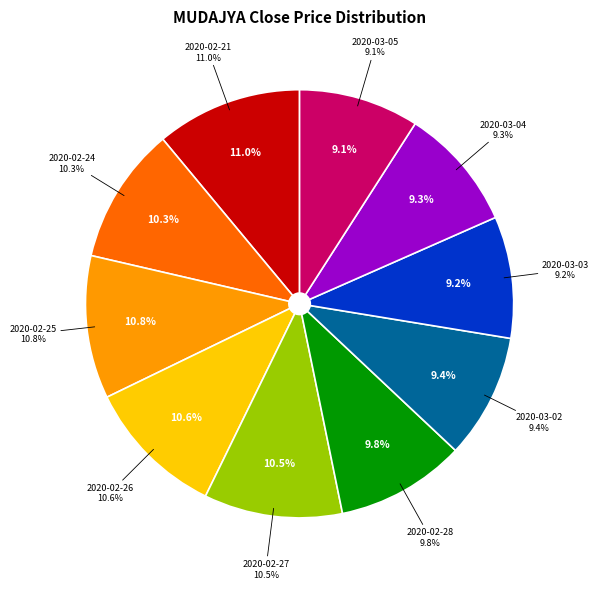

Between 2020-02-21 and 2020-02-24, which is larger?

2020-02-21